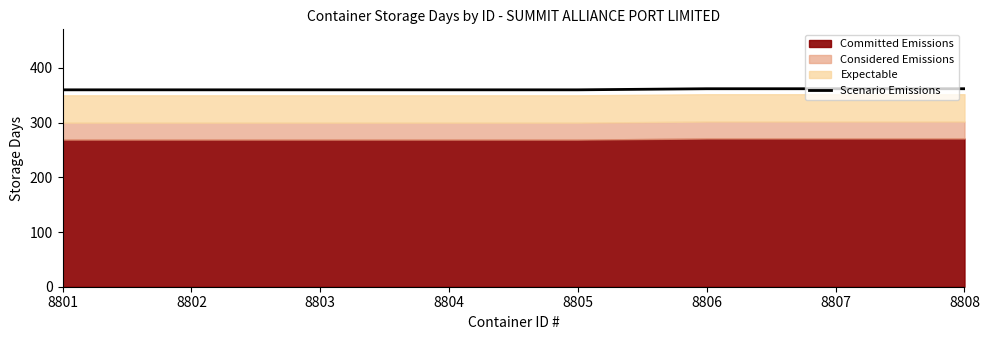

What is the value of the 4th point from the left?

360